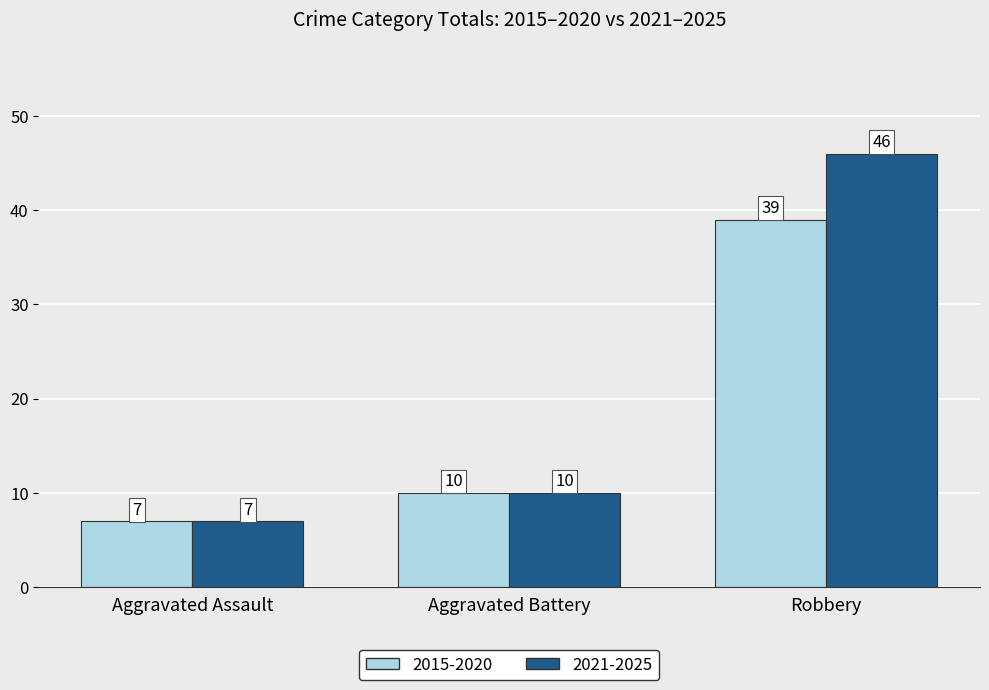

Which series has the widest spread of values?

2021-2025